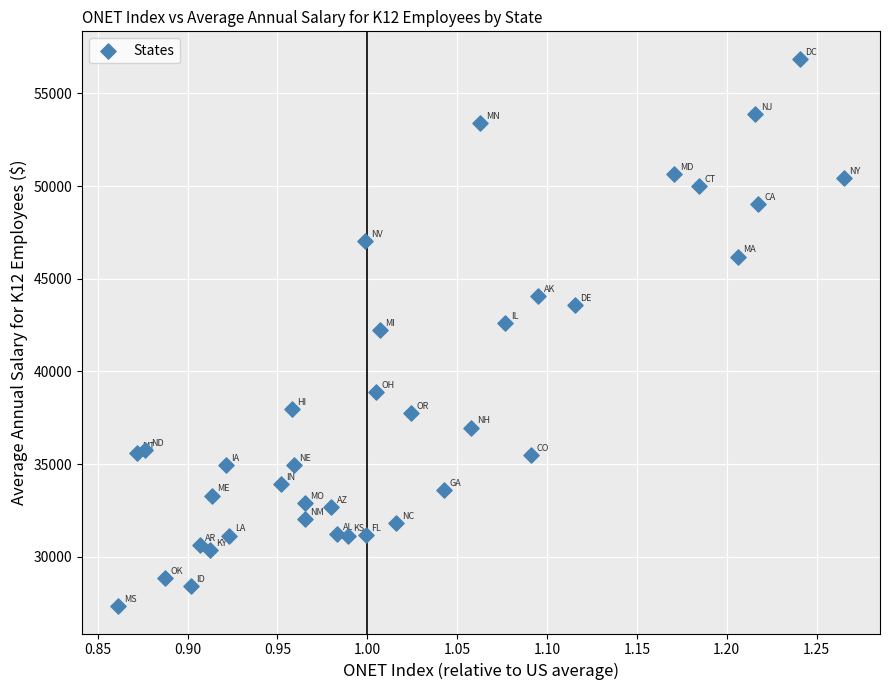

What is the range of Y values (max minus min)?

29531.5